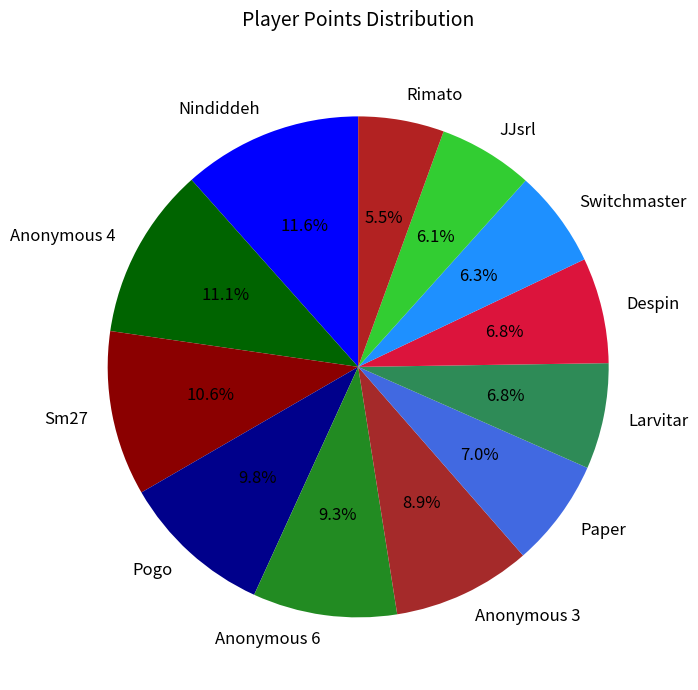

Approximately how many times larger is the value at JJsrl compared to Anonymous 3?

0.7